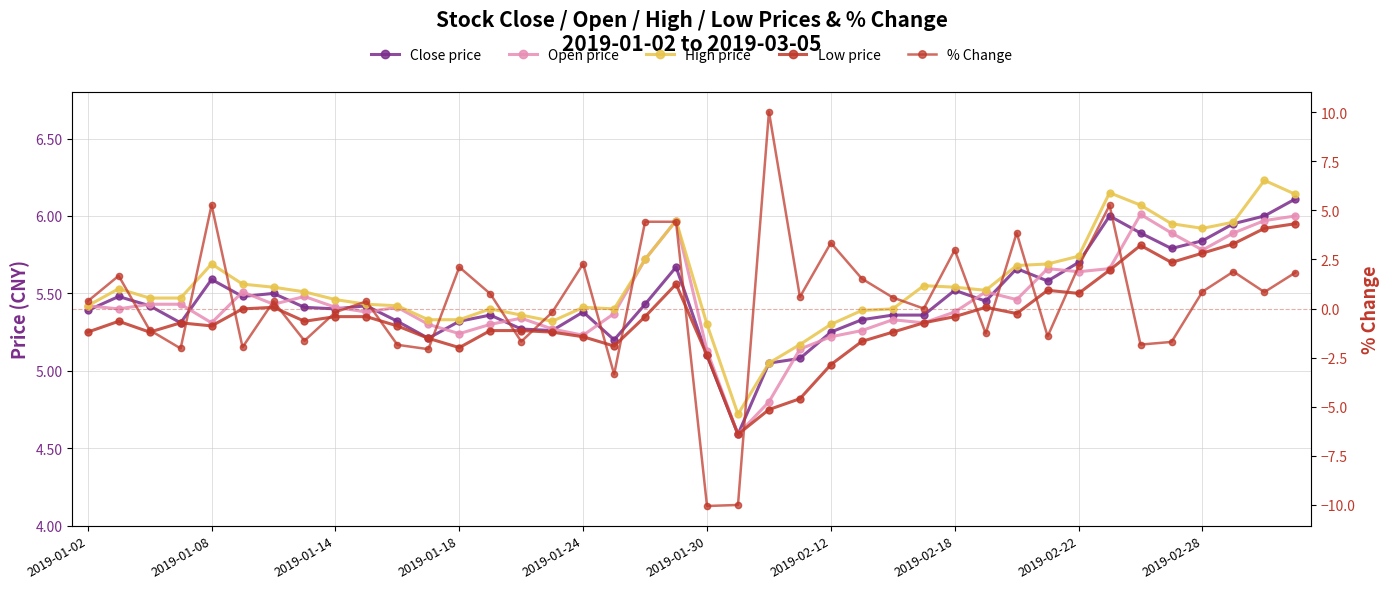

True or false: High price and Close price cross at least once.

False